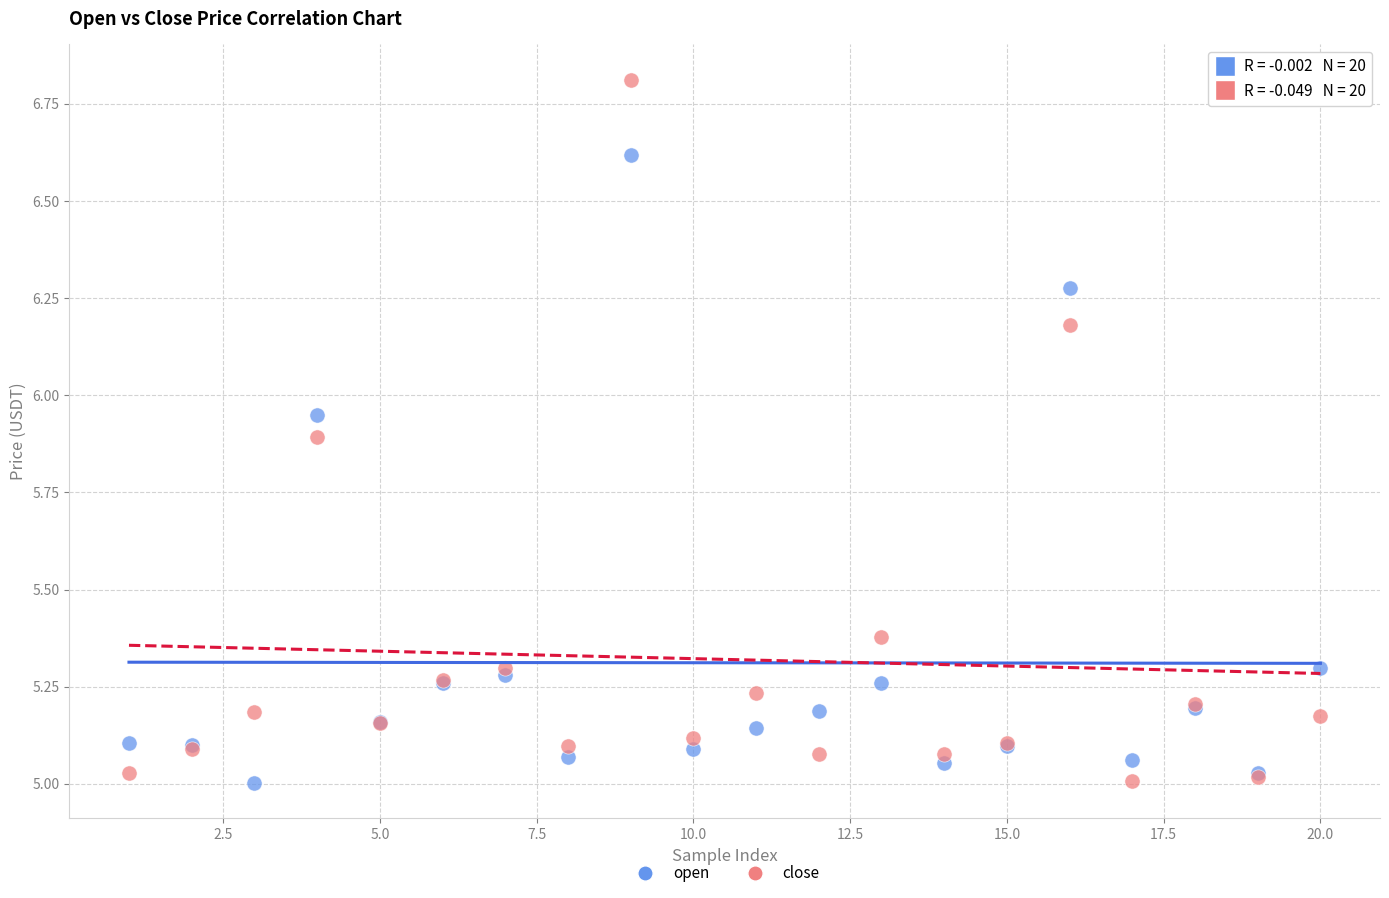

Which series has the largest Y range (max minus min)?

close